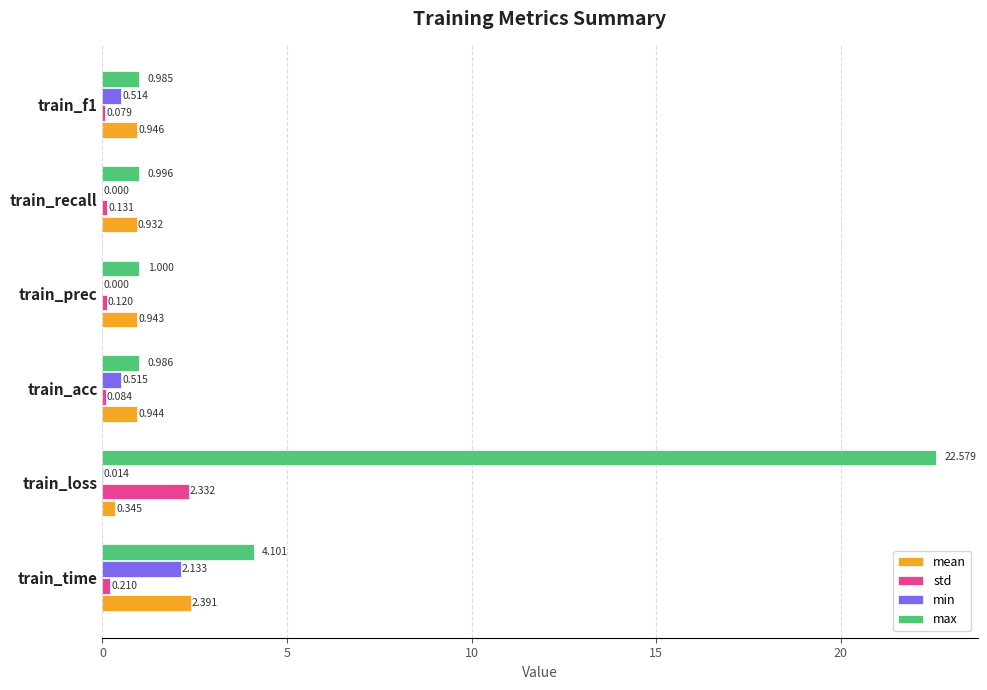

At which category is the sum across all series the highest?

train_loss